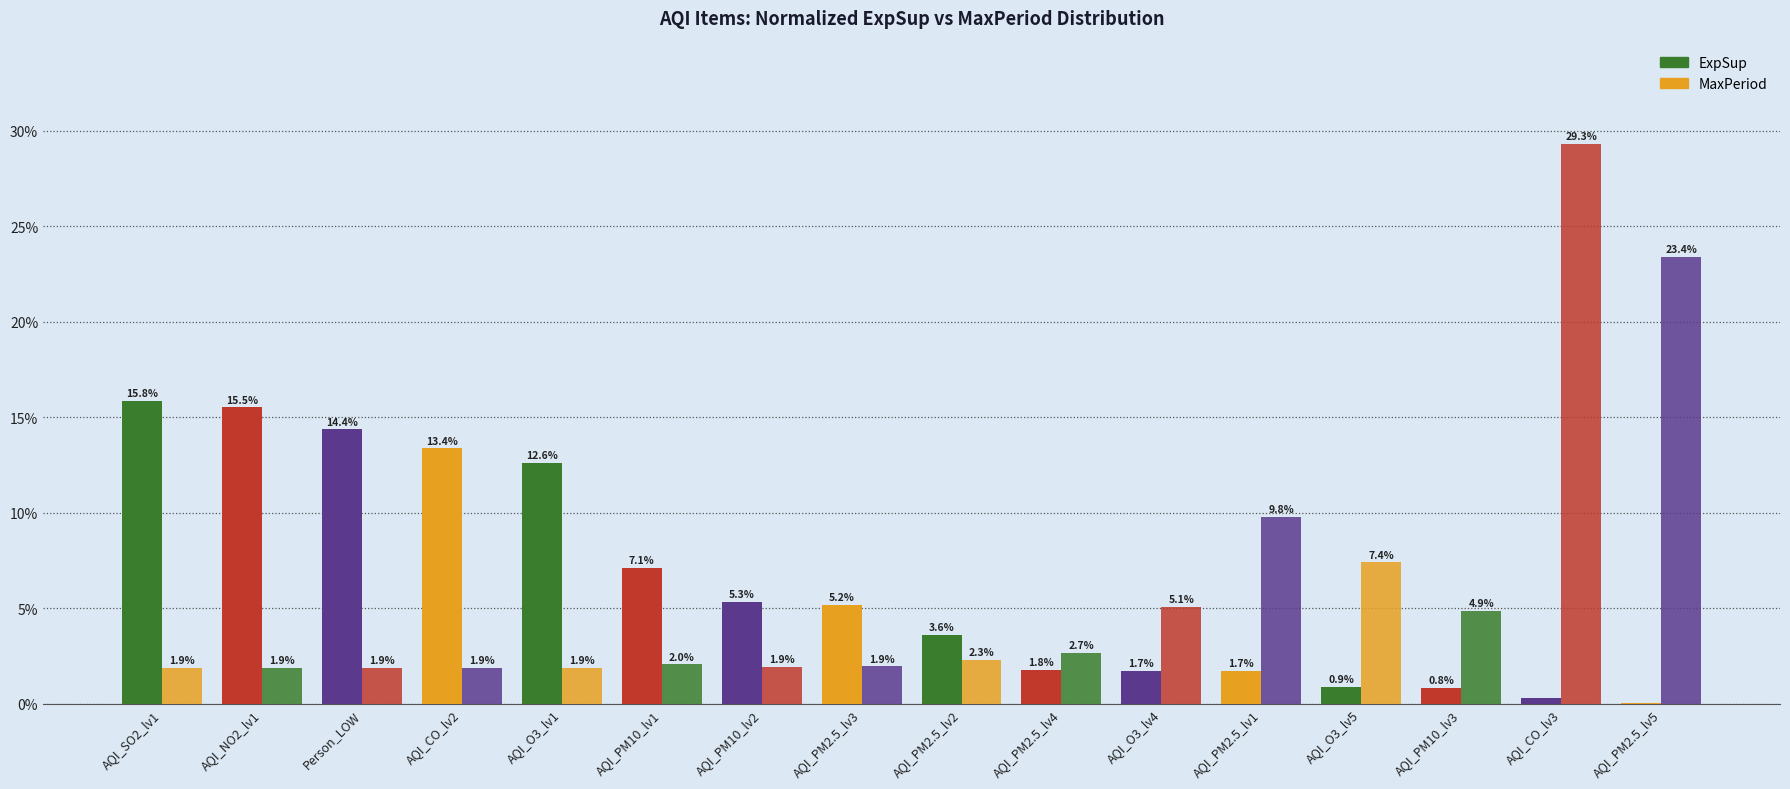

Are the bars horizontal?

No